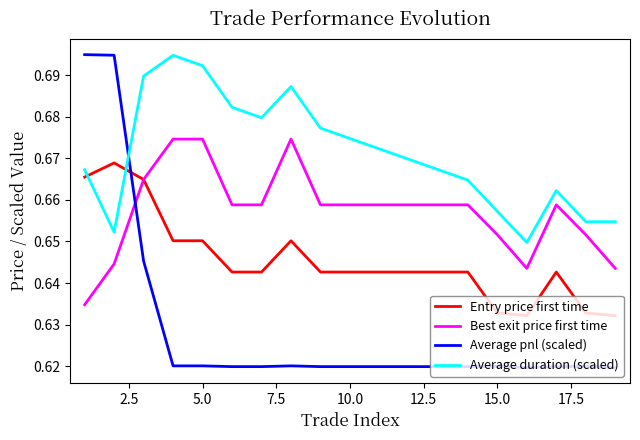

How many intersections are there between Average pnl (scaled) and Best exit price first time?

1